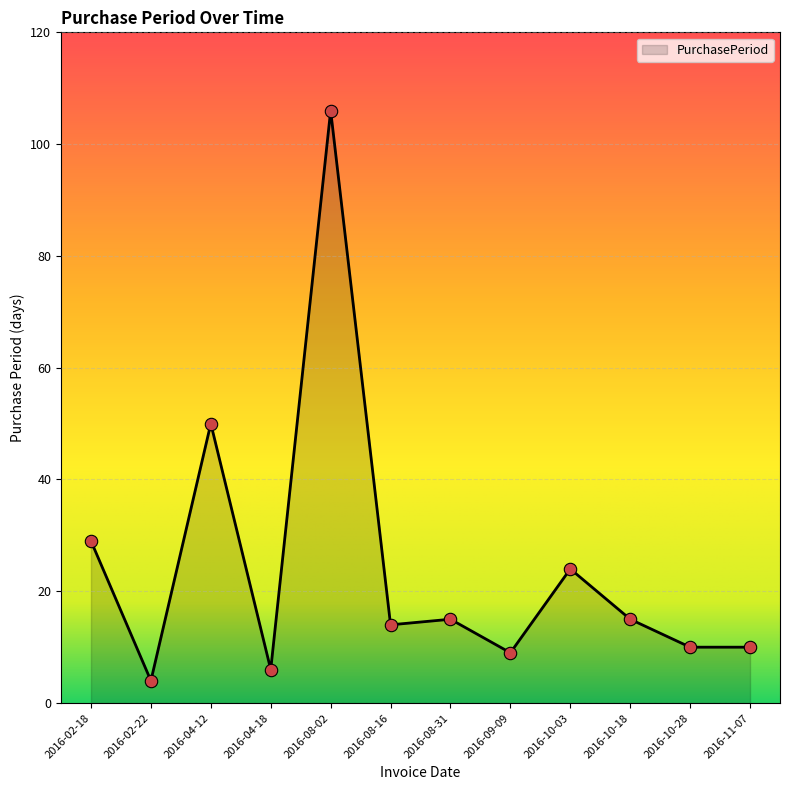

What is the change in value from 2016-02-18 to 2016-04-18?

-23